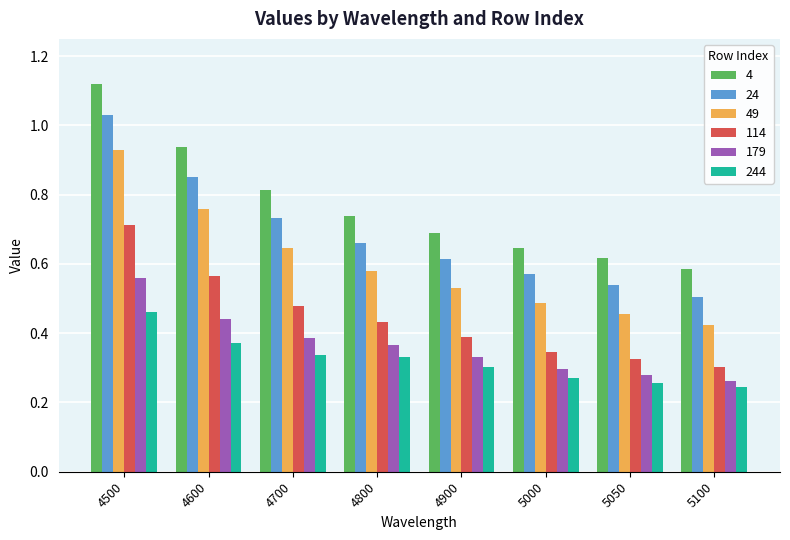

What are all the series names shown in the legend?

4, 24, 49, 114, 179, 244